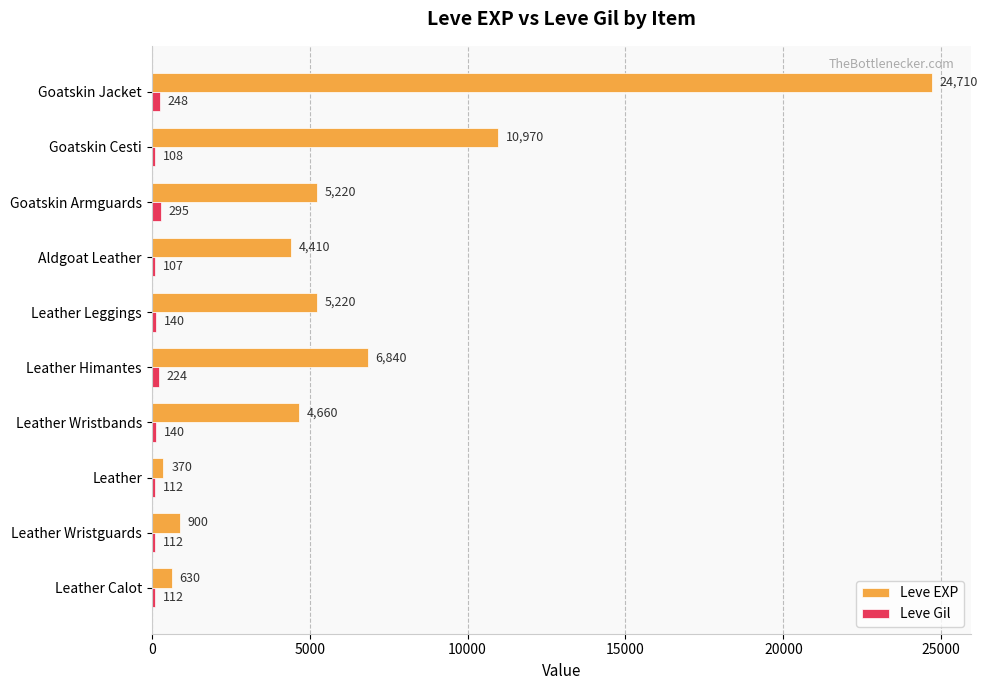

The Leve EXP series shows 370 at Leather. True or false?

True